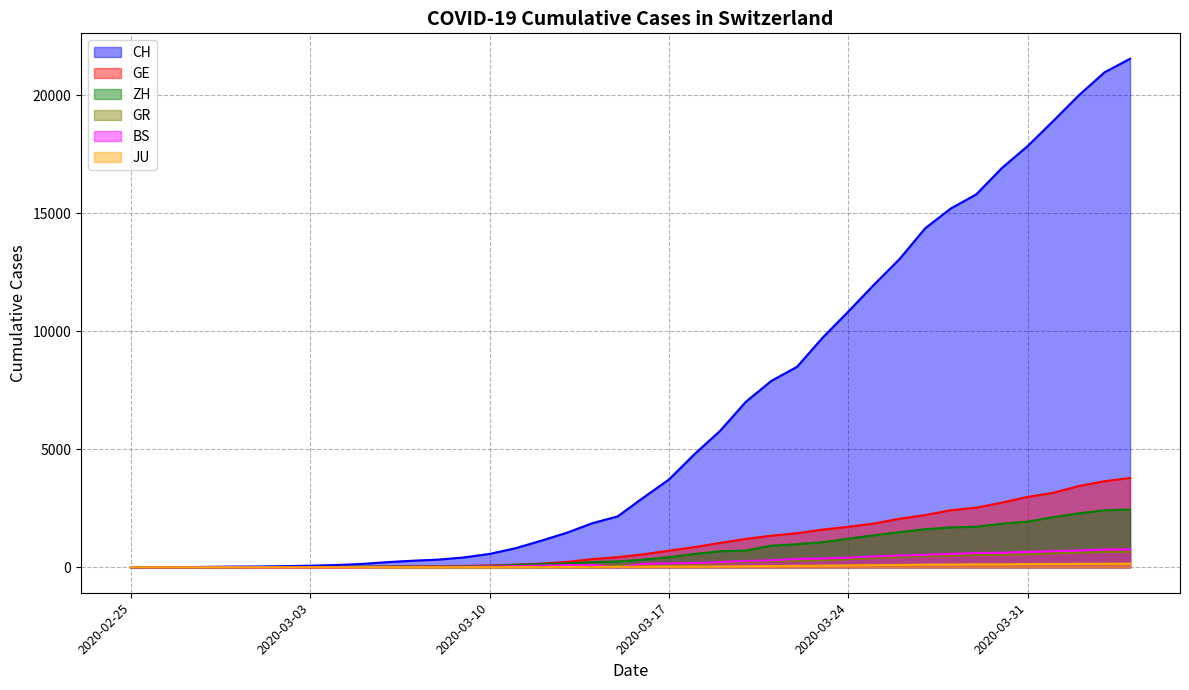

True or false: GE has more than 2 interior local peaks.

False